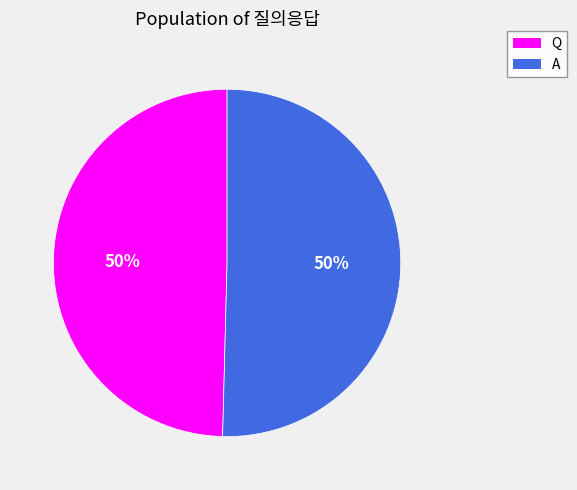

Approximately how many times larger is the value at A compared to Q?

1.0